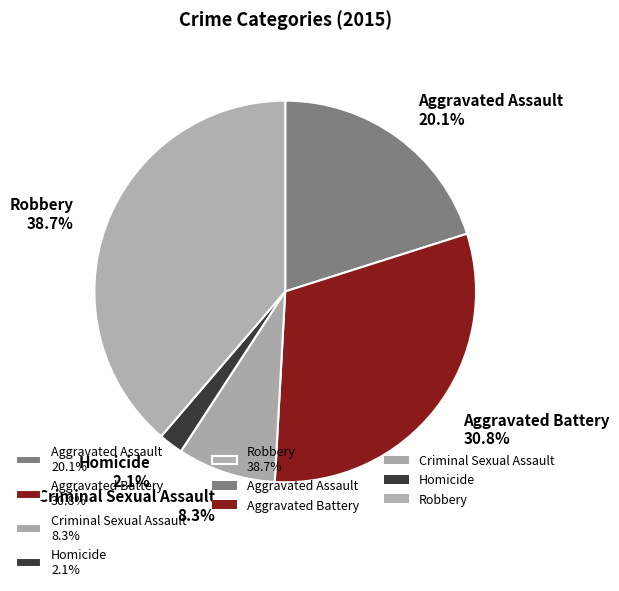

What portion of the pie excludes Homicide 2.1%?

97.9%